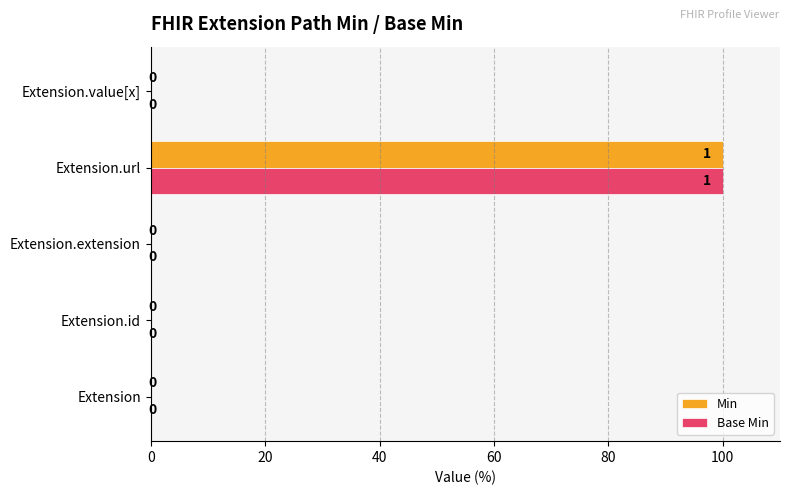

Is the value of Min at Extension.value[x] greater than the value of Base Min at Extension.url?

No